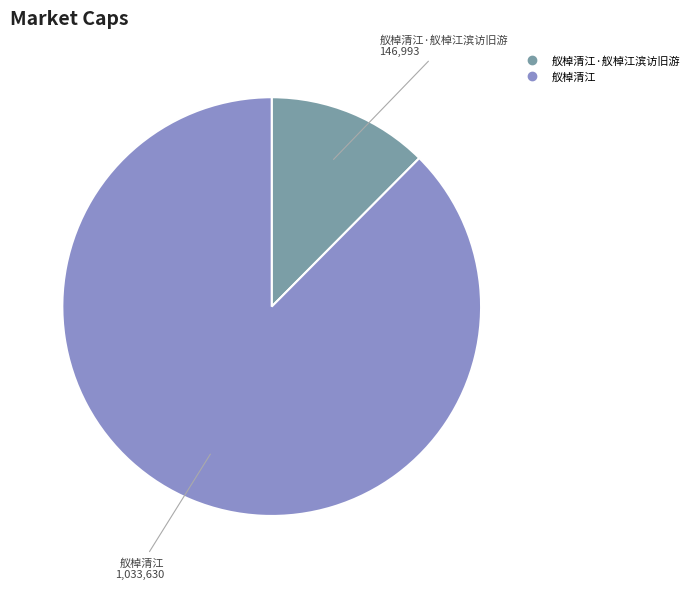

Does any single category account for the majority?

Yes